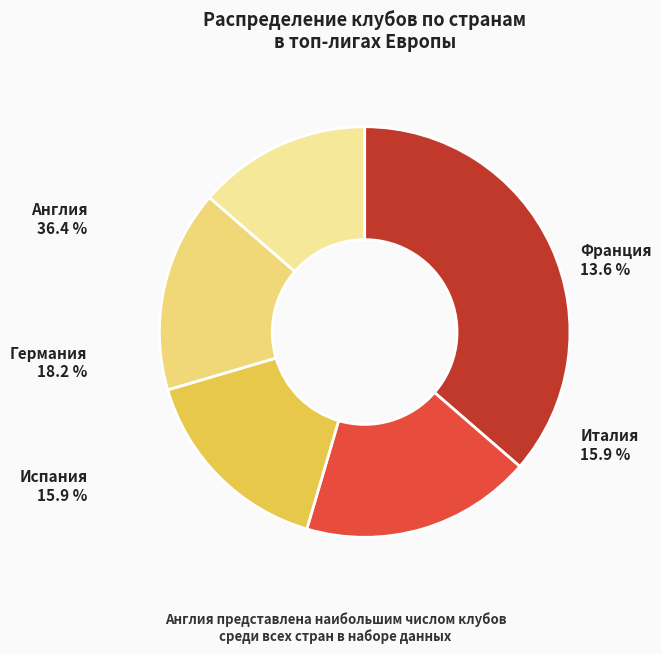

To the nearest percent, what is the combined percentage of Франция and Германия?

32%